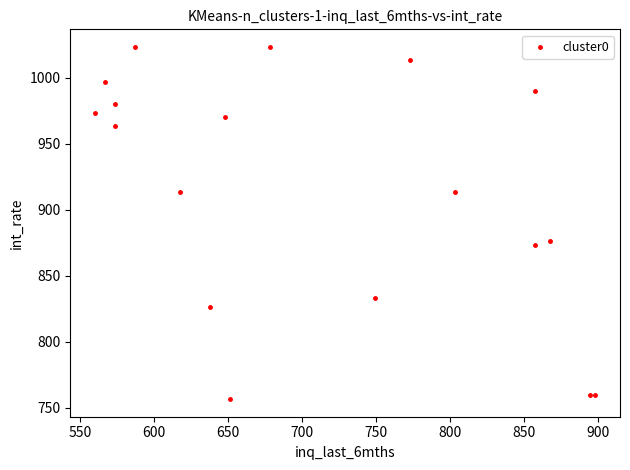

What Y value in the scatter plot is closest to 890?

876.7